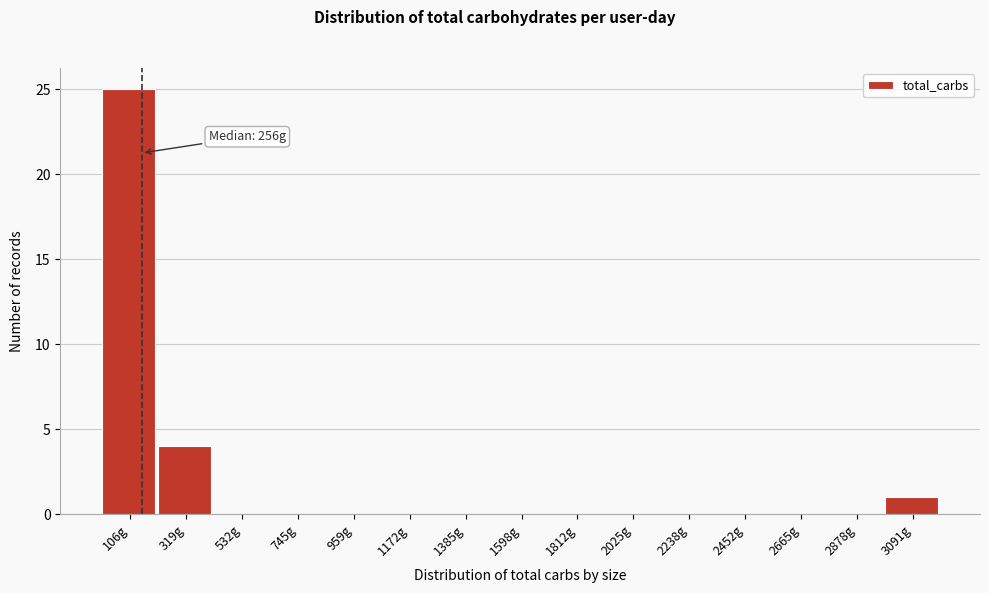

Reading right to left, list all the values displayed in this chart.

3091g=1	2878g=0	2665g=0	2452g=0	2238g=0	2025g=0	1812g=0	1598g=0	1385g=0	1172g=0	959g=0	745g=0	532g=0	319g=4	106g=25